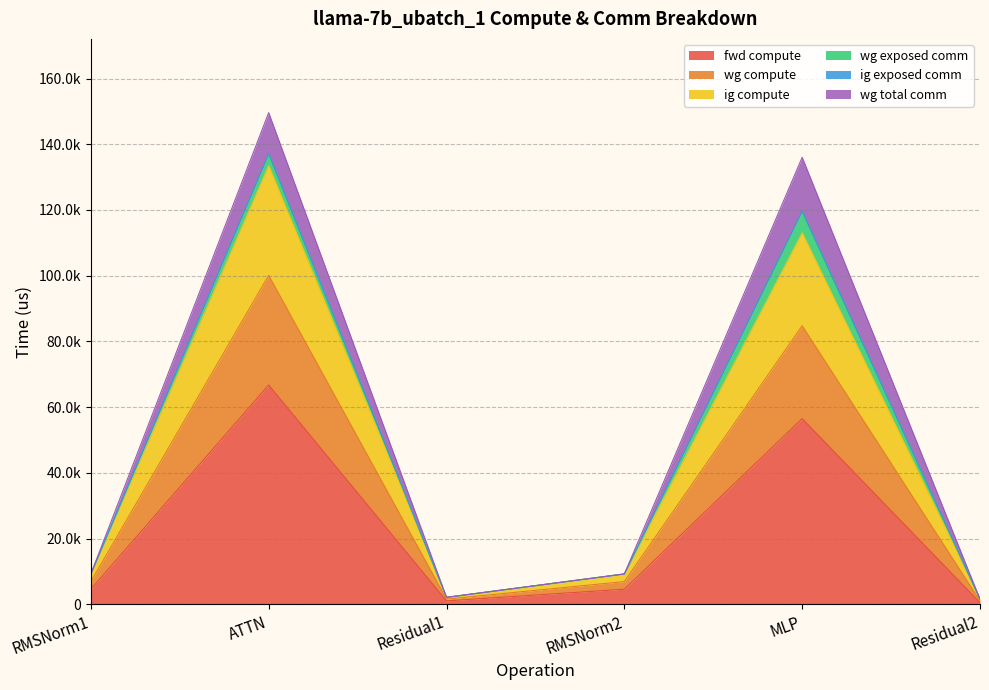

Is it true that ig compute equals 1435.9 at Residual2?

False